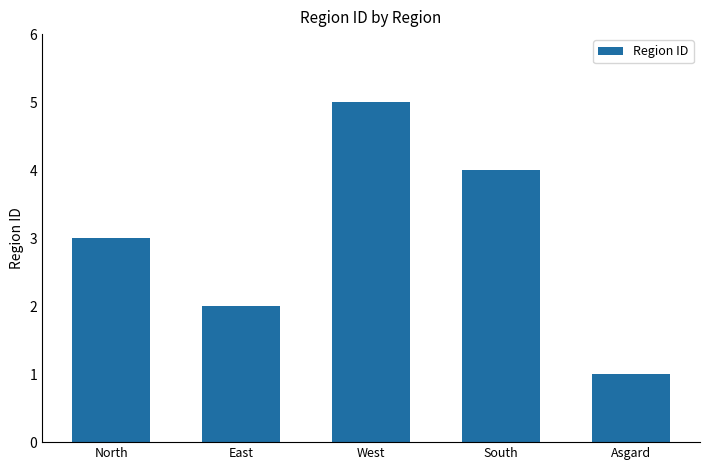

At which category does the chart reach its minimum across all series?

Asgard